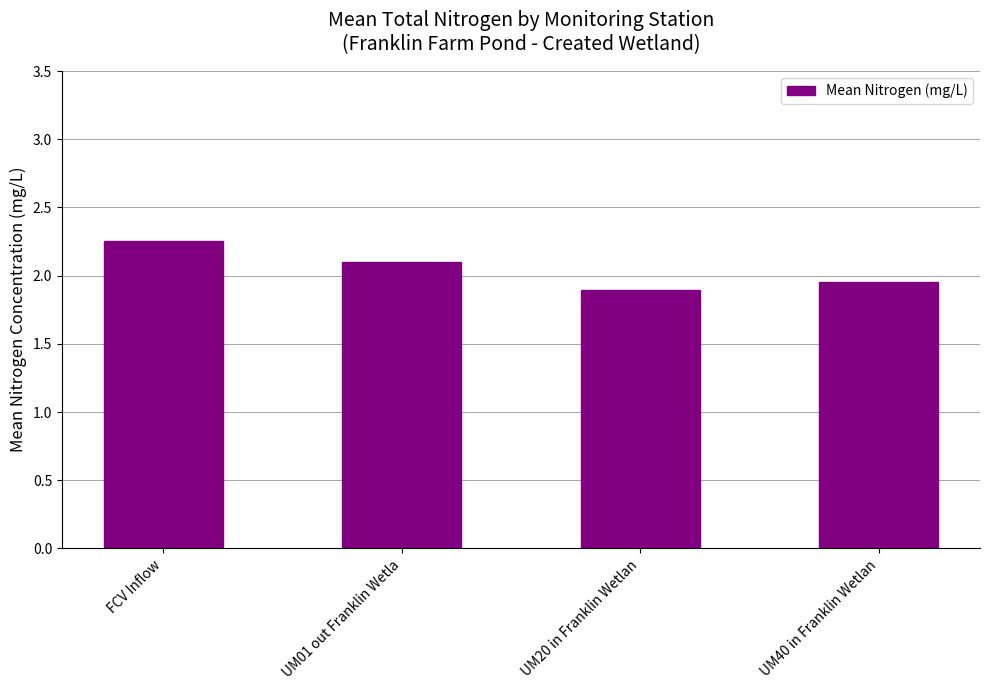

What is the ratio of the value at UM20 in Franklin Wetlan to the value at FCV Inflow?

0.8